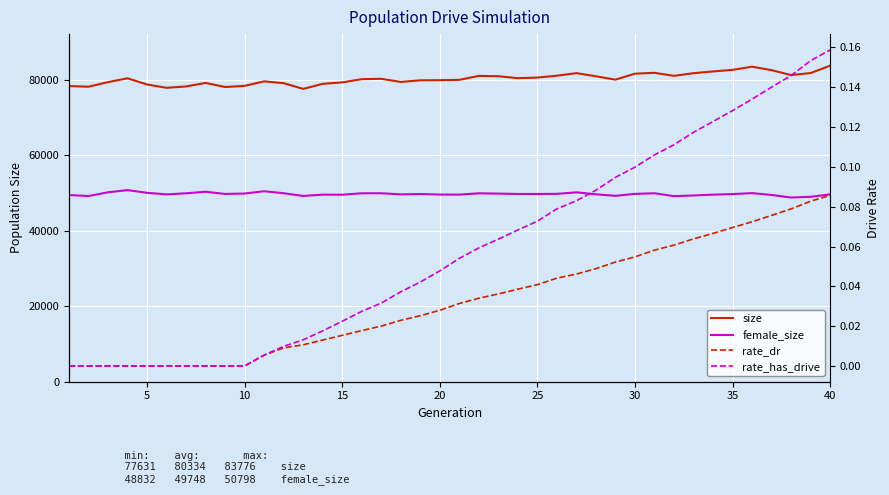

Reading left to right, extract all data points from this chart.

size: 78380.0	78206.0	79430.0	80436.0	78796.0	77919.0	78283.0	79213.0	78133.0	78434.0	79629.0	79147.0	77631.0	78973.0	79358.0	80207.0	80305.0	79471.0	79906.0	79941.0	80024.0	81081.0	80992.0	80470.0	80635.0	81129.0	81809.0	80972.0	80080.0	81668.0	81888.0	81086.0	81797.0	82256.0	82677.0	83515.0	82599.0	81297.0	81831.0	83776.0
female_size: 49479.0	49233.0	50219.0	50798.0	50078.0	49661.0	49952.0	50362.0	49779.0	49890.0	50497.0	49975.0	49245.0	49591.0	49577.0	49959.0	49963.0	49668.0	49763.0	49618.0	49599.0	49940.0	49873.0	49769.0	49772.0	49807.0	50207.0	49679.0	49281.0	49798.0	49961.0	49193.0	49372.0	49596.0	49745.0	49998.0	49513.0	48832.0	49026.0	49658.0
rate_dr: 0.0	0.0	0.0	0.0	0.0	0.0	0.0	0.0	0.0	0.0	0.0	0.0	0.0	0.0	0.0	0.0	0.0	0.0	0.0	0.0	0.0	0.0	0.0	0.0	0.0	0.0	0.0	0.0	0.1	0.1	0.1	0.1	0.1	0.1	0.1	0.1	0.1	0.1	0.1	0.1
rate_has_drive: 0.0	0.0	0.0	0.0	0.0	0.0	0.0	0.0	0.0	0.0	0.0	0.0	0.0	0.0	0.0	0.0	0.0	0.0	0.0	0.0	0.1	0.1	0.1	0.1	0.1	0.1	0.1	0.1	0.1	0.1	0.1	0.1	0.1	0.1	0.1	0.1	0.1	0.1	0.2	0.2